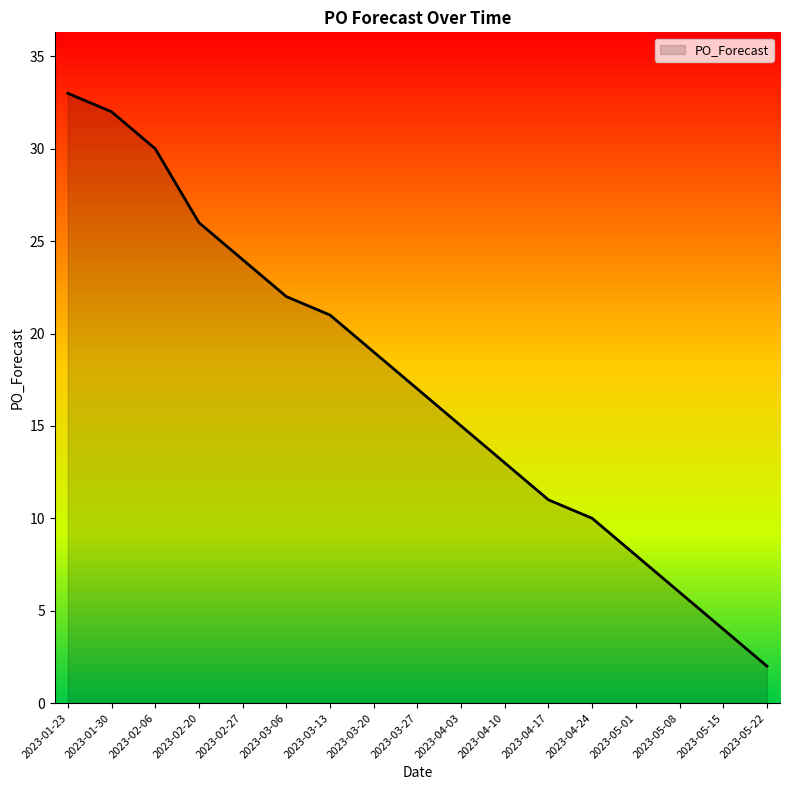

The value at 2023-02-06 is 11. True or false?

False